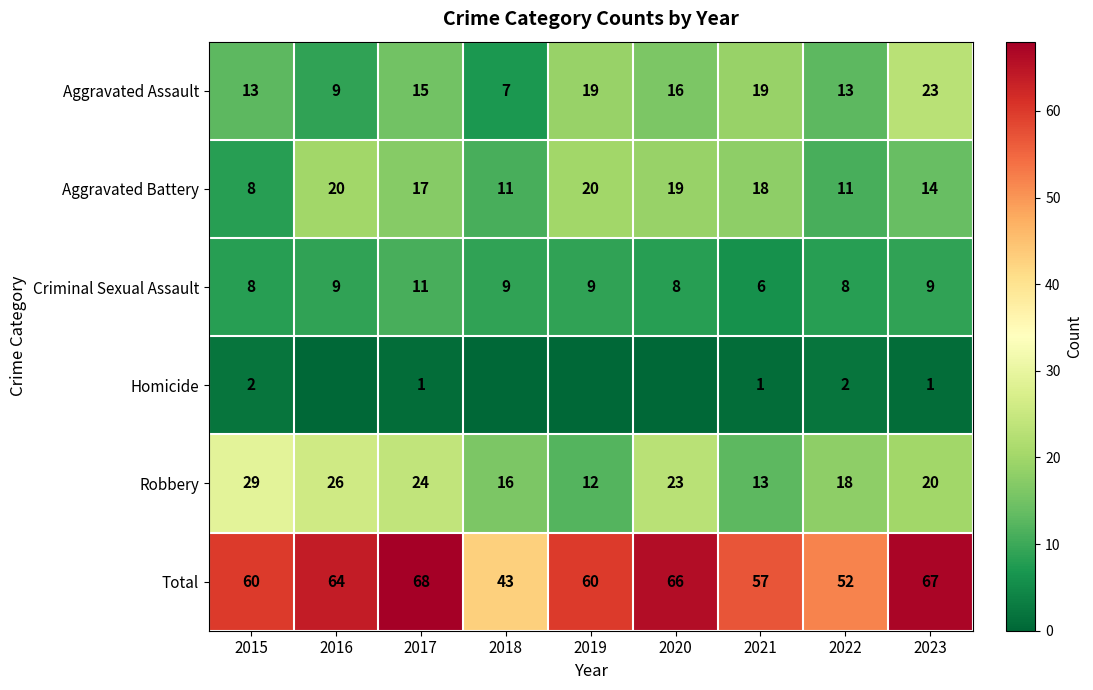

What is the minimum value for Total?

43